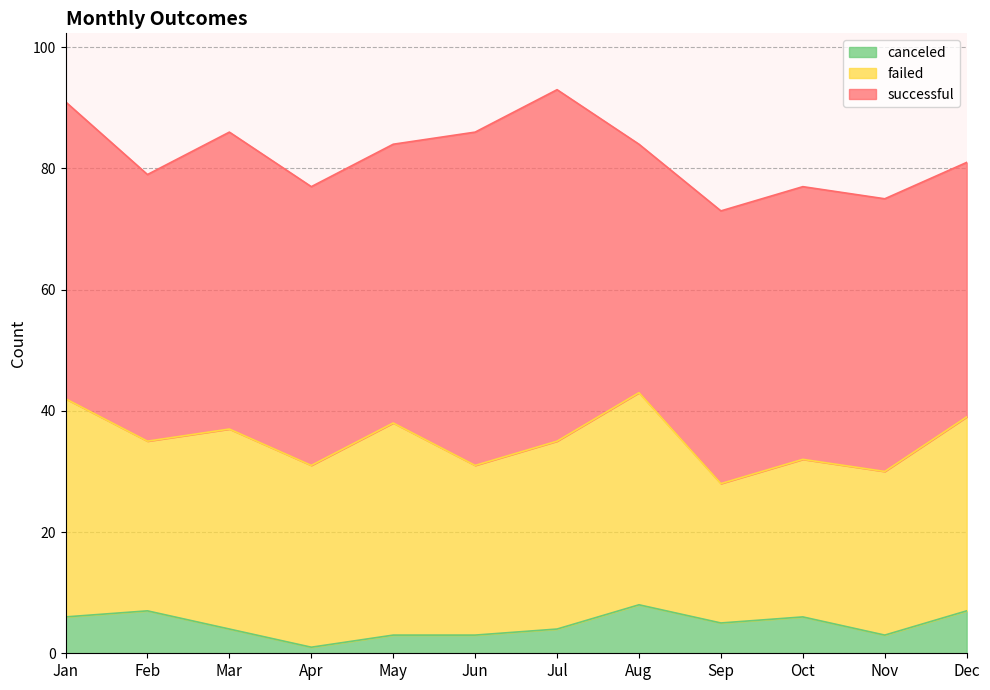

Reading left to right, what are all the values shown in this chart?

successful: 49	44	49	46	46	55	58	41	45	45	45	42
failed: 36	28	33	30	35	28	31	35	23	26	27	32
canceled: 6	7	4	1	3	3	4	8	5	6	3	7